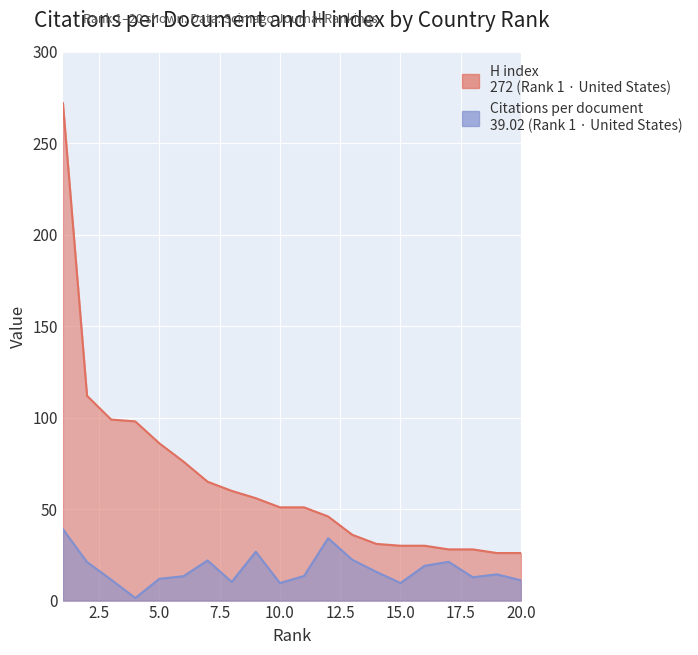

Reading left to right, extract all data points from this chart.

Citations per document: 39.0	21.1	11.5	1.4	11.9	13.3	21.9	10.2	26.7	9.6	13.4	34.1	22.3	15.7	9.6	19.0	21.2	12.8	14.3	11.1
H index: 272.0	112.0	99.0	98.0	86.0	76.0	65.0	60.0	56.0	51.0	51.0	46.0	36.0	31.0	30.0	30.0	28.0	28.0	26.0	26.0